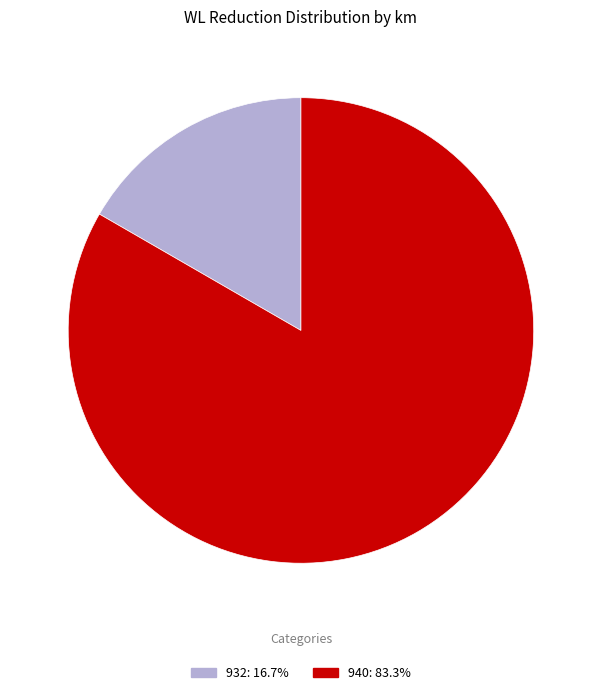

Is there a majority slice in this chart?

Yes